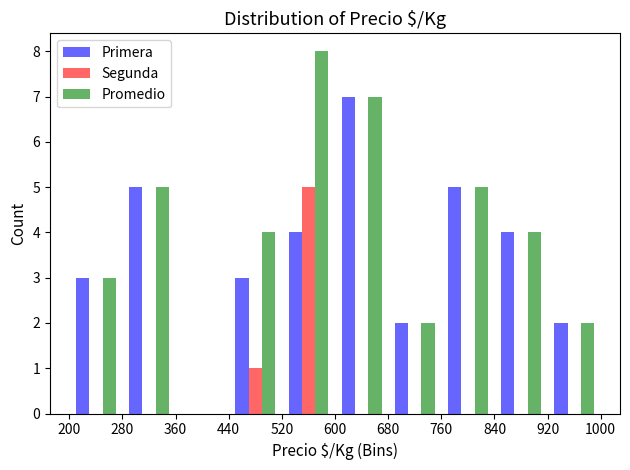

What is the height of the Segunda bar covering 440 to 520 on the x-axis? The values are not printed on the chart, so give them approximately, as read against the axis.

1